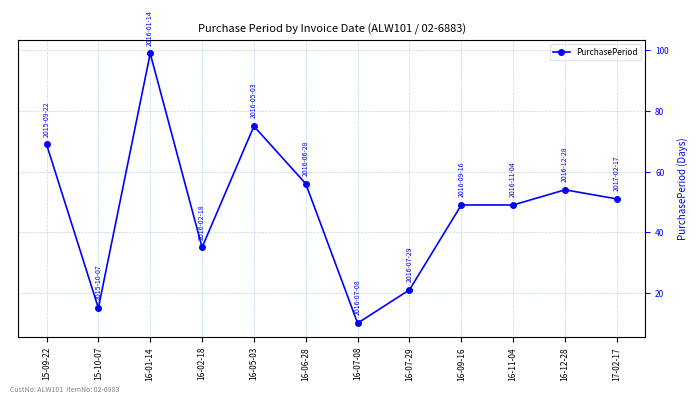

Approximately how many times larger is the value at 15-09-22 compared to 16-12-28?

1.3